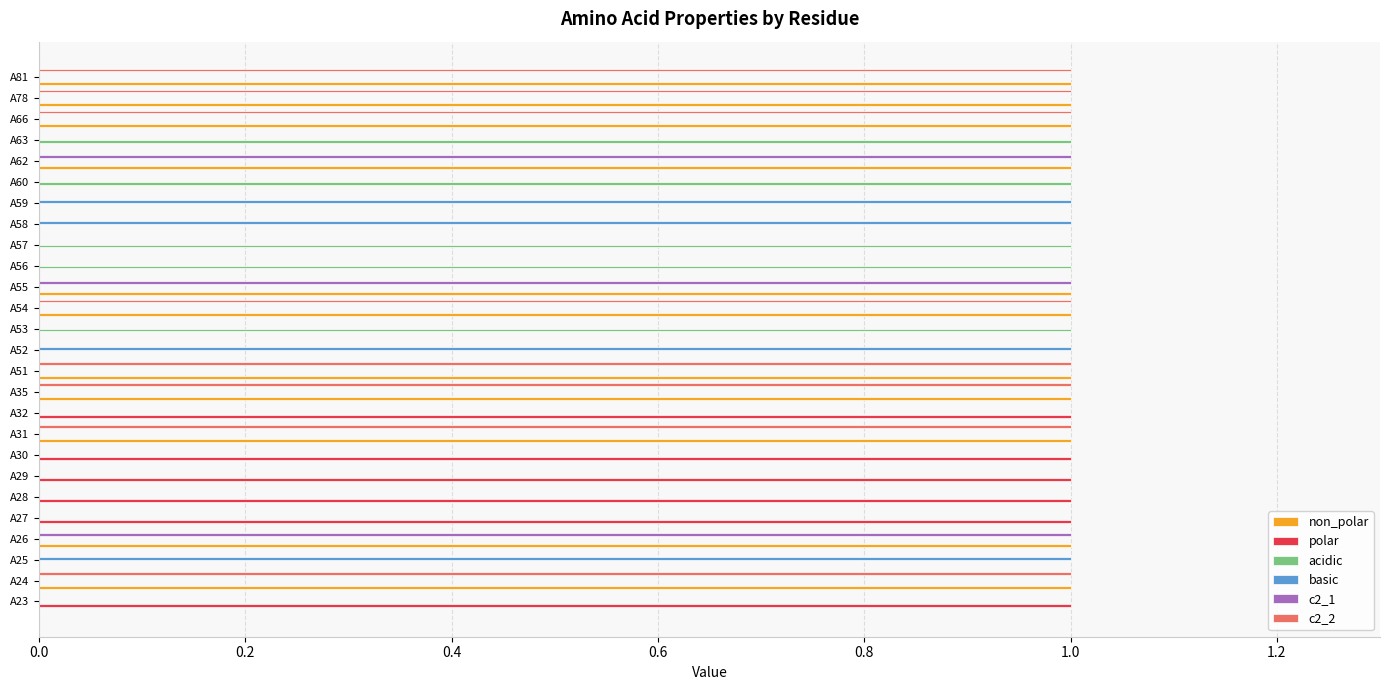

The value of c2_1 at A66 is -1. True or false?

False